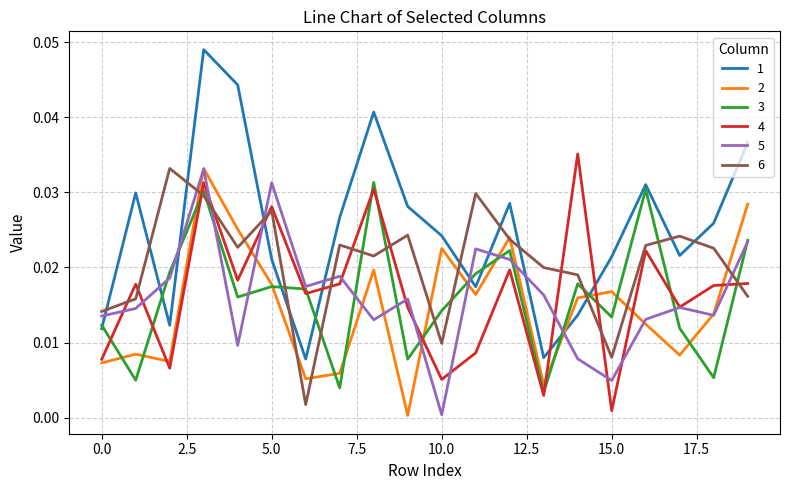

True or false: 1 and 5 intersect in this chart.

True